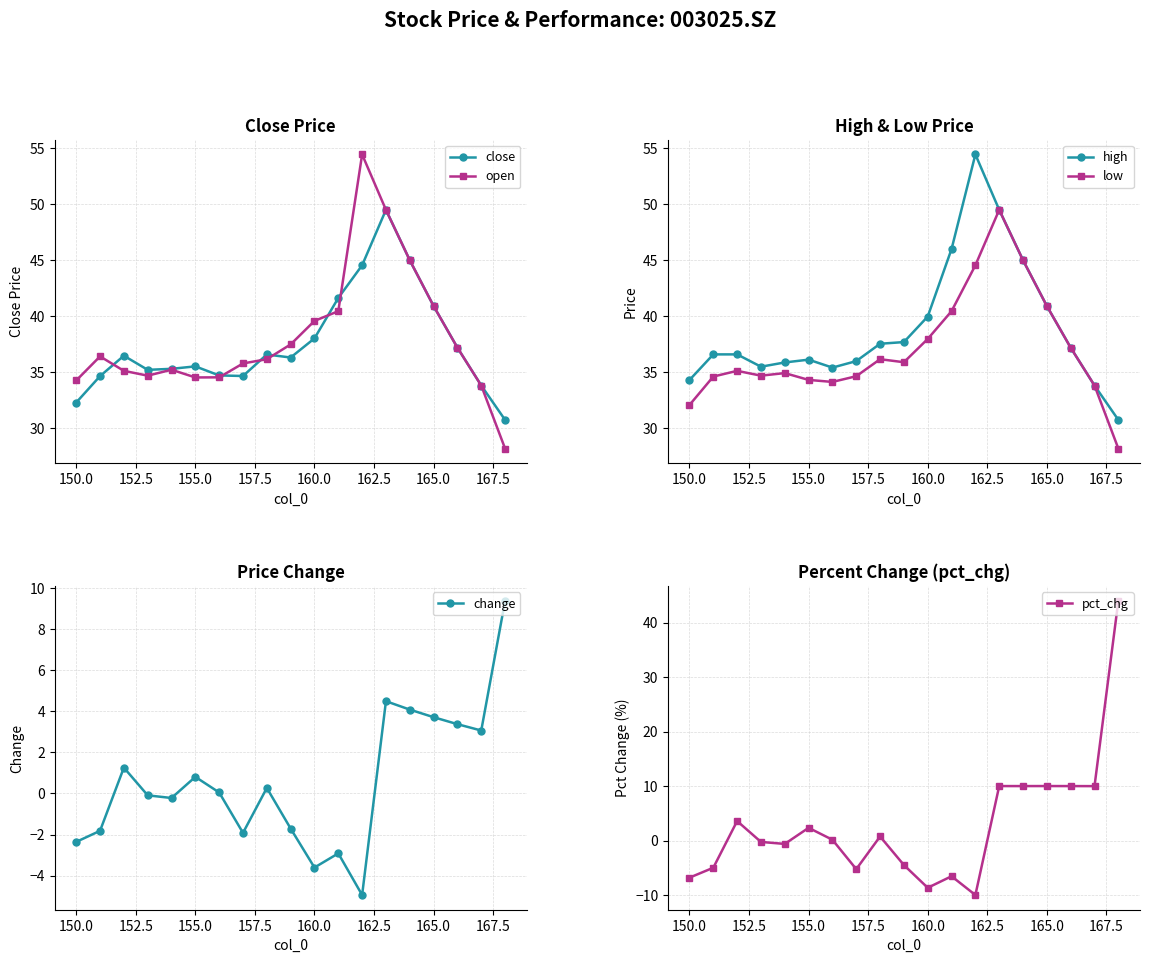

What is the minimum value for low?

28.2